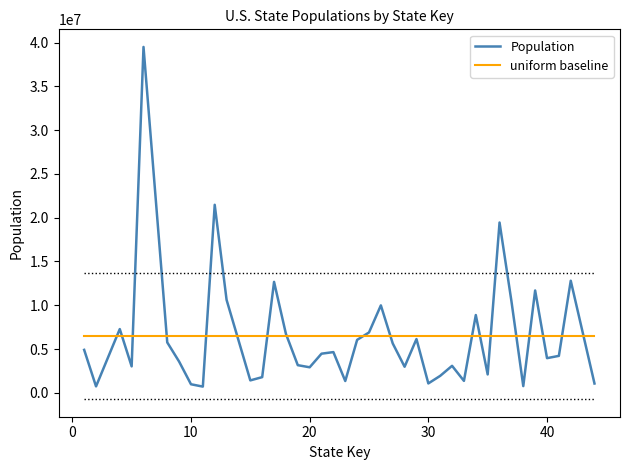

What is the maximum value shown in the chart?

39512223.0